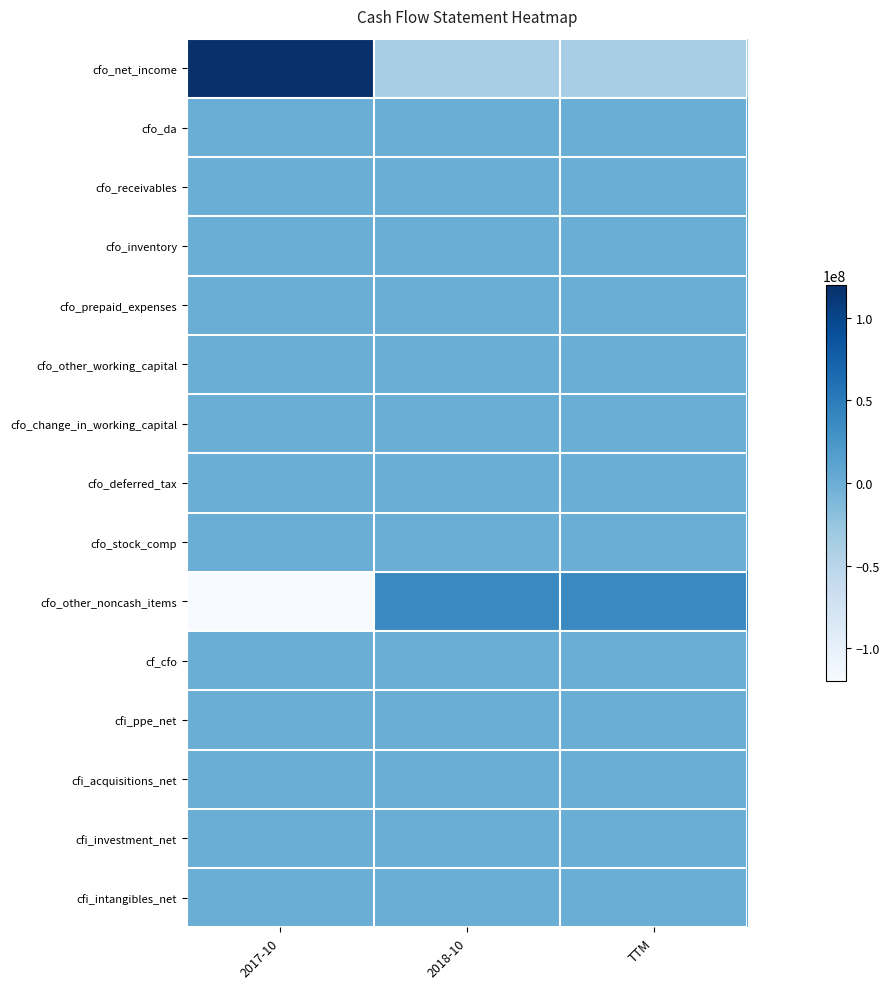

At 2018-10, list the series in order from smallest to largest.

cfo_net_income, cfo_da, cfo_receivables, cfo_inventory, cfo_prepaid_expenses, cfo_other_working_capital, cfo_change_in_working_capital, cfo_deferred_tax, cfo_stock_comp, cf_cfo, cfi_ppe_net, cfi_acquisitions_net, cfi_investment_net, cfi_intangibles_net, cfo_other_noncash_items